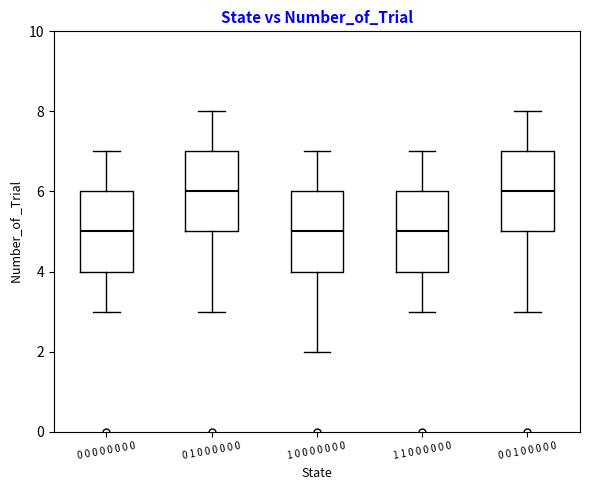

Where does the median line of the box for 1 1 0 0 0 0 0 0 sit on the y-axis? The values are not printed on the chart, so give them approximately, as read against the axis.

5